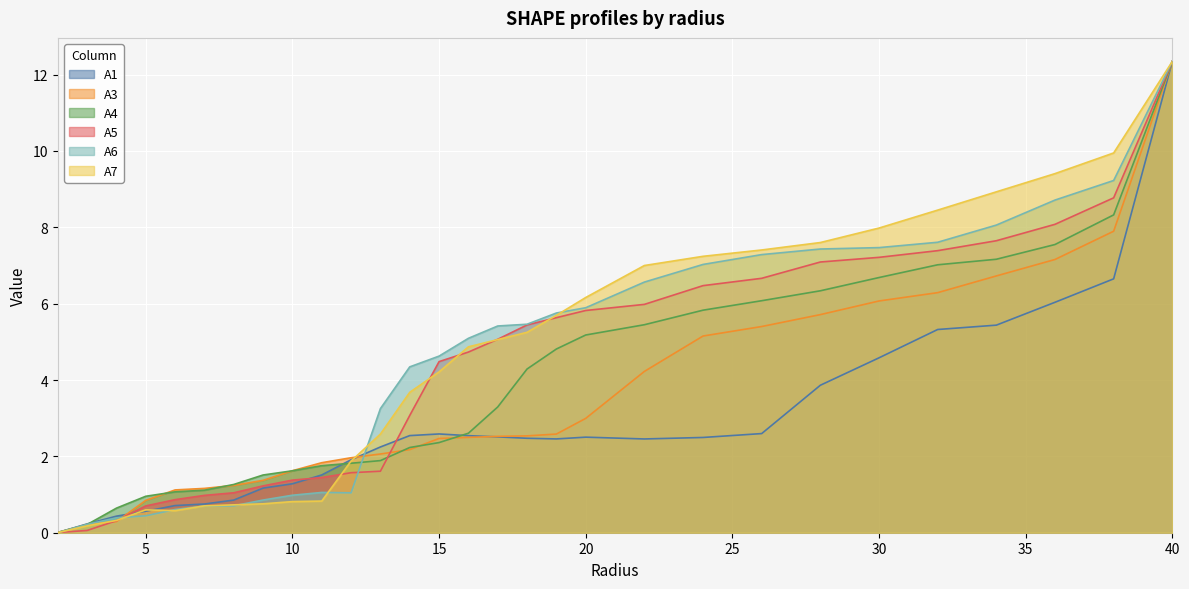

Which category has the lowest value across all series?

2.0